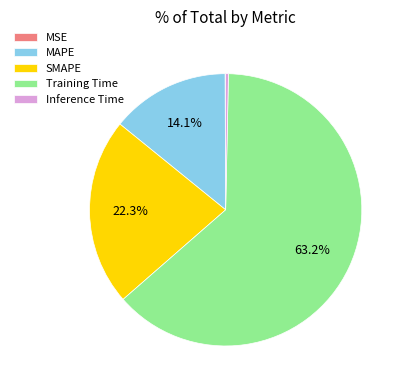

Is it true that Inference Time is 14% of the pie?

False